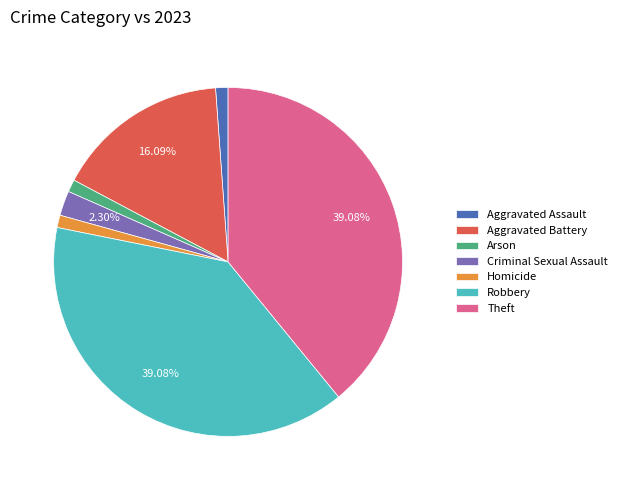

What percentage is NOT represented by Criminal Sexual Assault?

97.7%